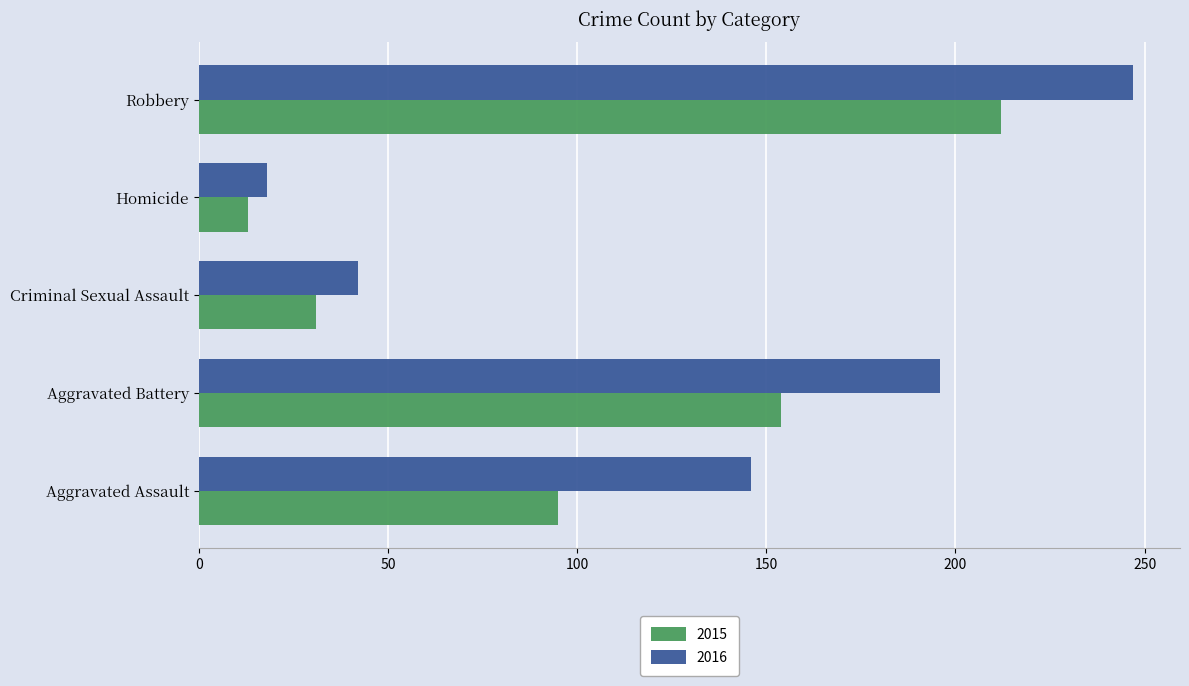

Is it true that 2015 equals 31 at Criminal Sexual Assault?

True